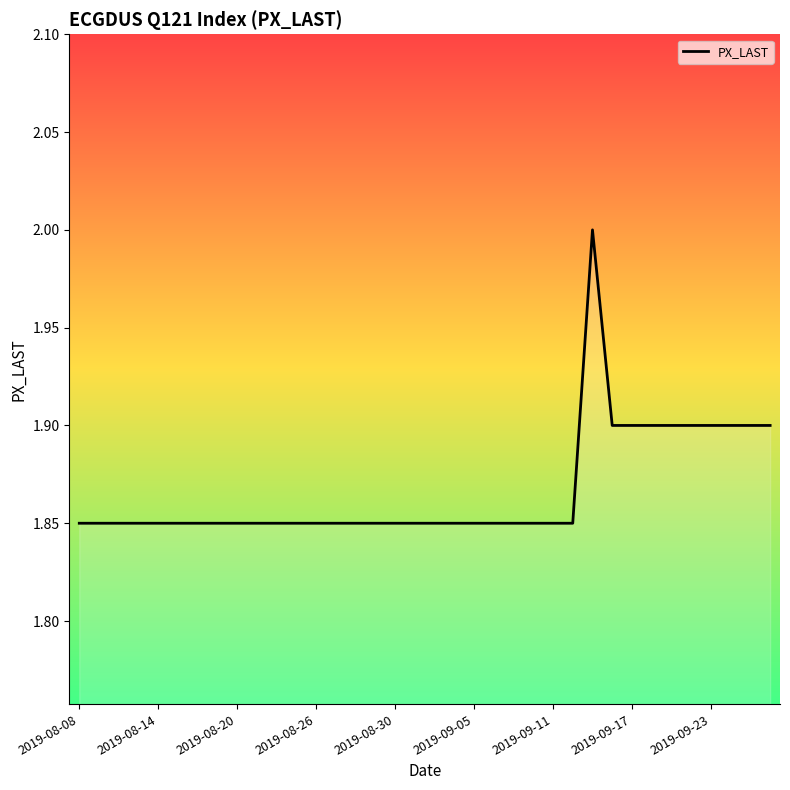

The chart shows a value of 0.6 at 2019-09-23. True or false?

False